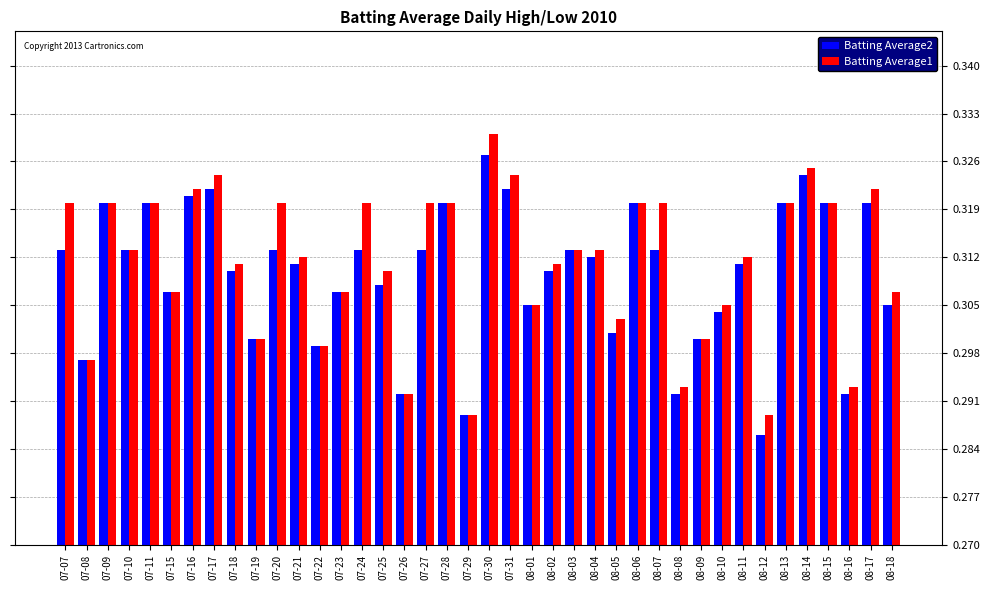

Which series has the largest total across all categories?

Batting Average1